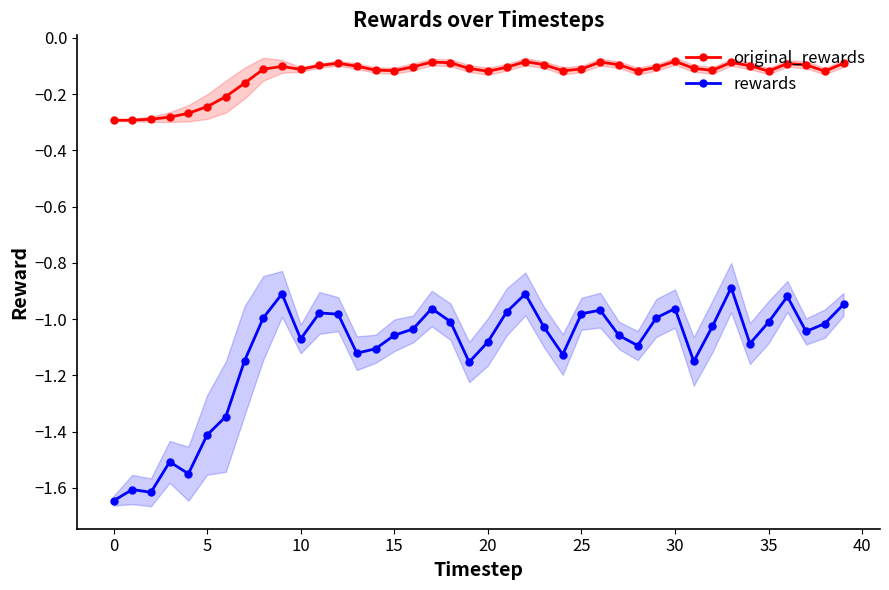

In rewards, how many points are lower than both neighbors (excluding endpoints)?

10